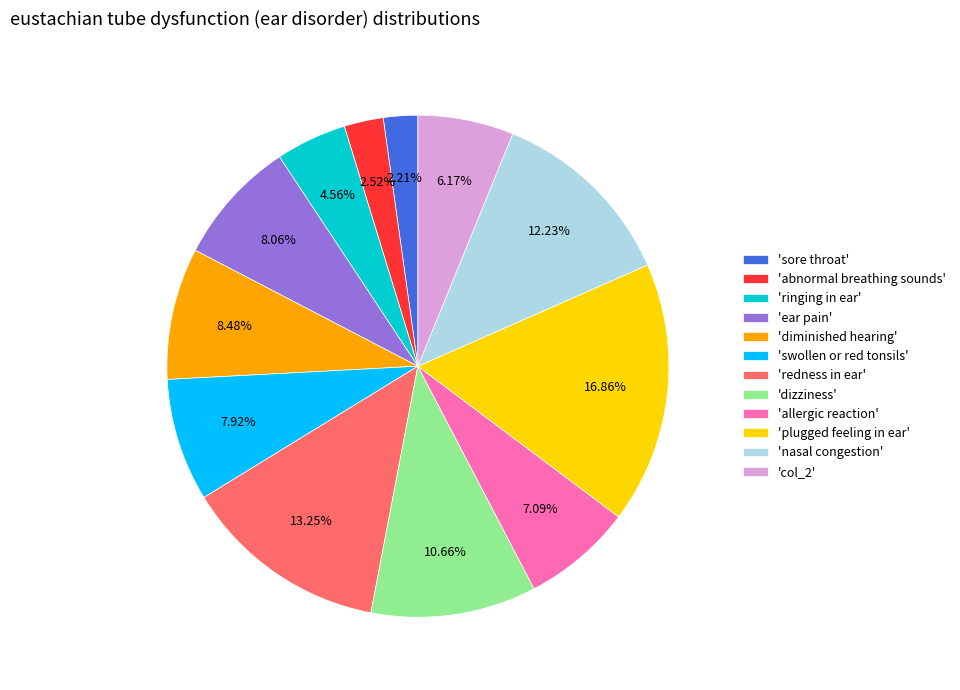

To the nearest percent, what is the average slice percentage?

8%